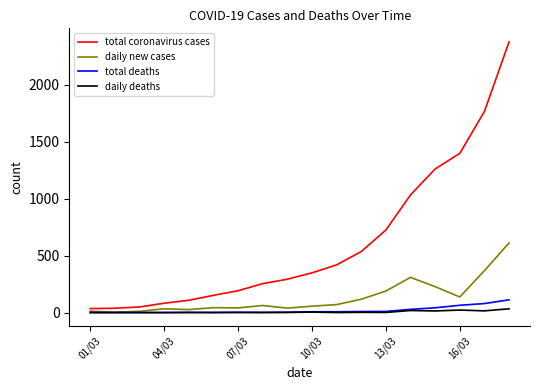

Which series has the largest total across all categories?

total coronavirus cases